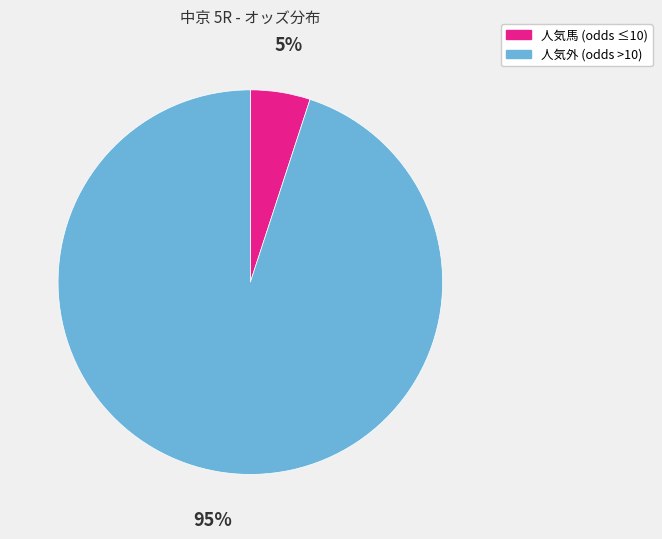

To the nearest percent, what is the average slice percentage?

50%